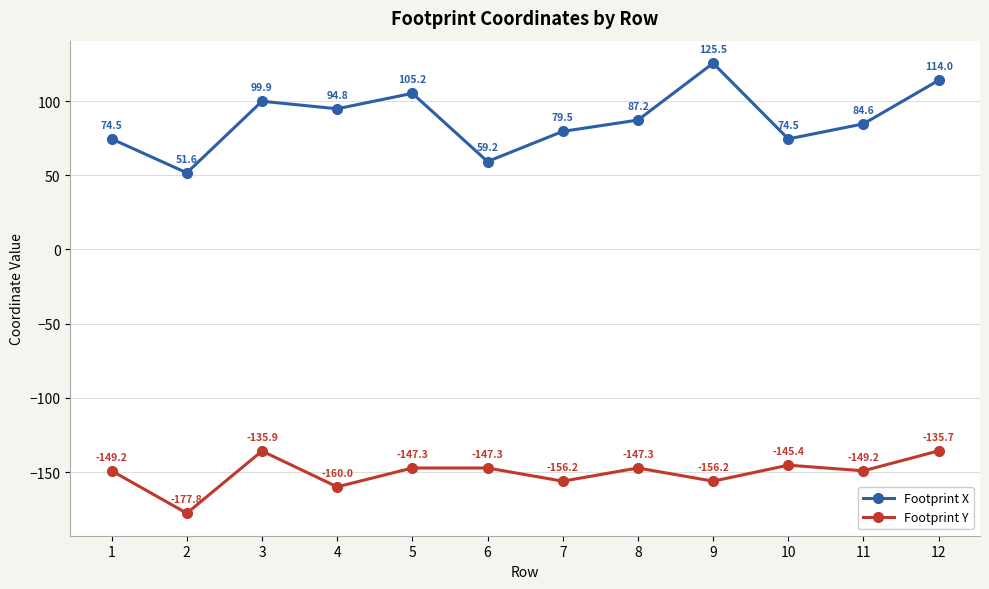

Does the chart have visible grid lines?

Yes